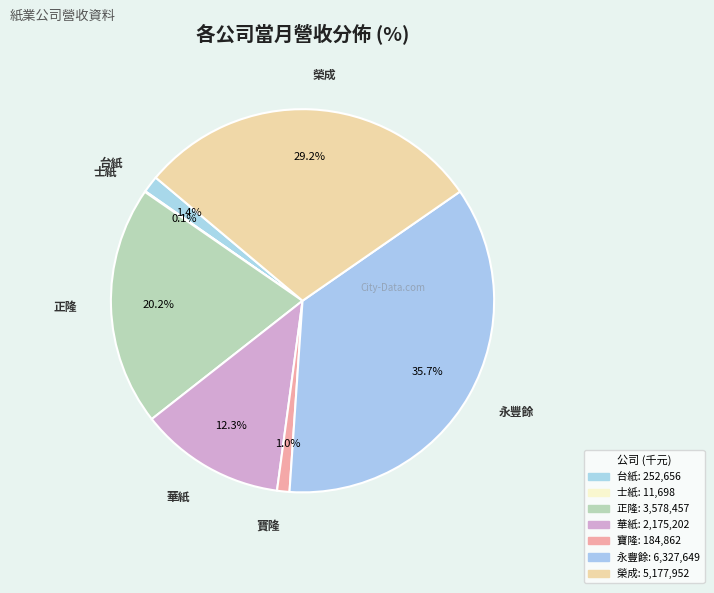

Does any single category account for the majority?

No